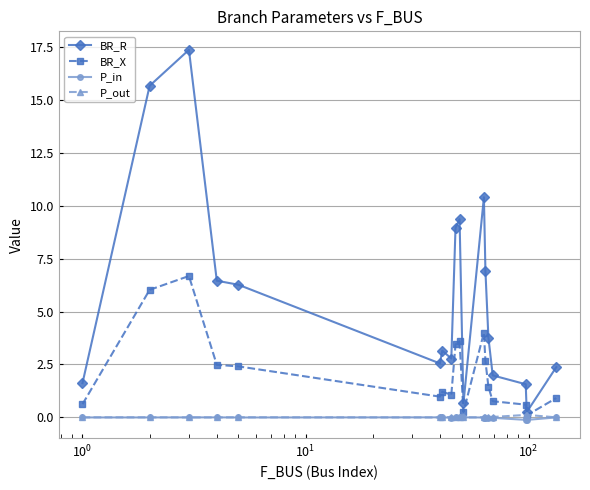

Which series has the largest range (max minus min)?

BR_R